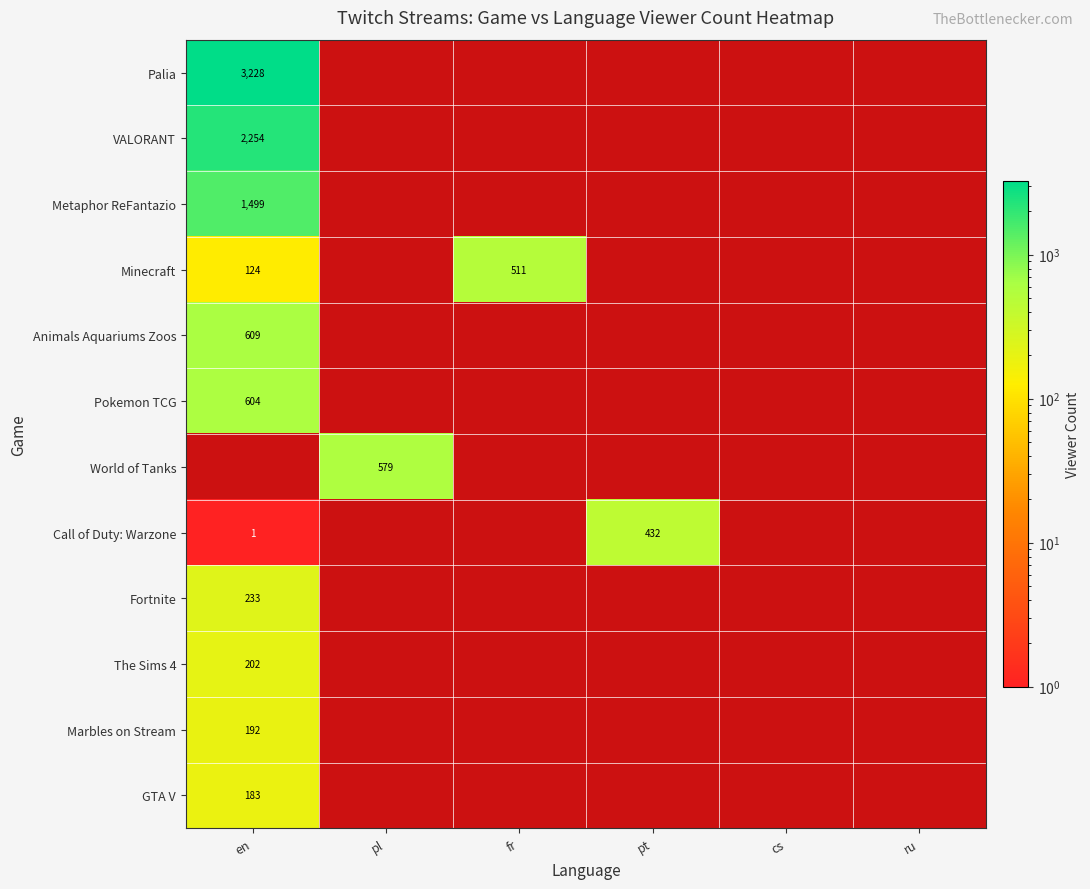

The GTA V series shows 63.6 at en. True or false?

False